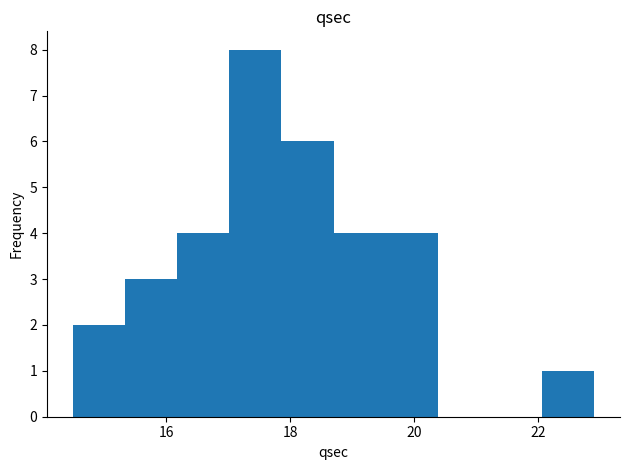

Reading left to right, list every bar in this chart as the range it spans on the x-axis followed by its height. Neither the bar edges nor the heights are printed on the chart, so give them approximately, as read against the axes.

14.50 to 15.34: 2
15.34 to 16.18: 3
16.18 to 17.02: 4
17.02 to 17.86: 8
17.86 to 18.70: 6
18.70 to 19.54: 4
19.54 to 20.38: 4
20.38 to 21.22: 0
21.22 to 22.06: 0
22.06 to 22.90: 1